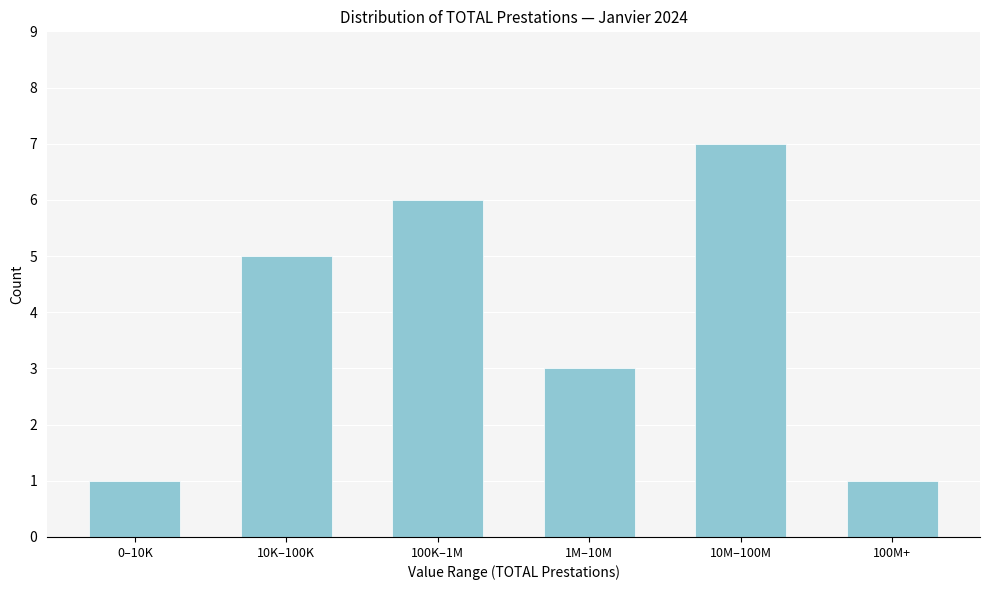

Reading left to right, transcribe all the data shown in this chart.

0–10K=1	10K–100K=5	100K–1M=6	1M–10M=3	10M–100M=7	100M+=1